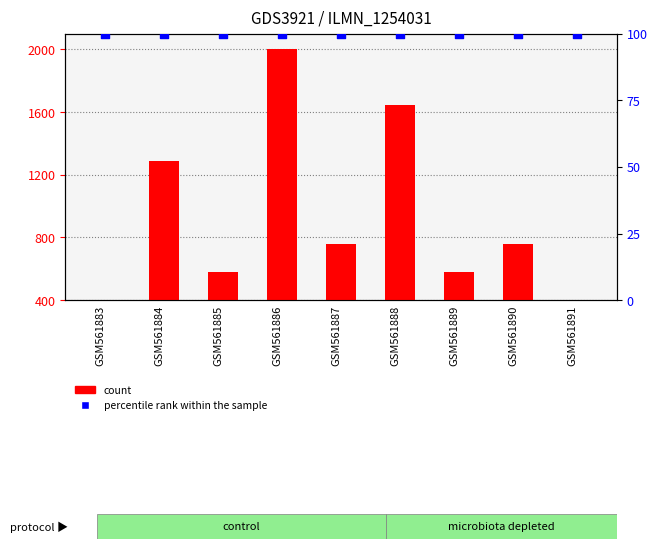

Which series has the widest spread of Y values?

count